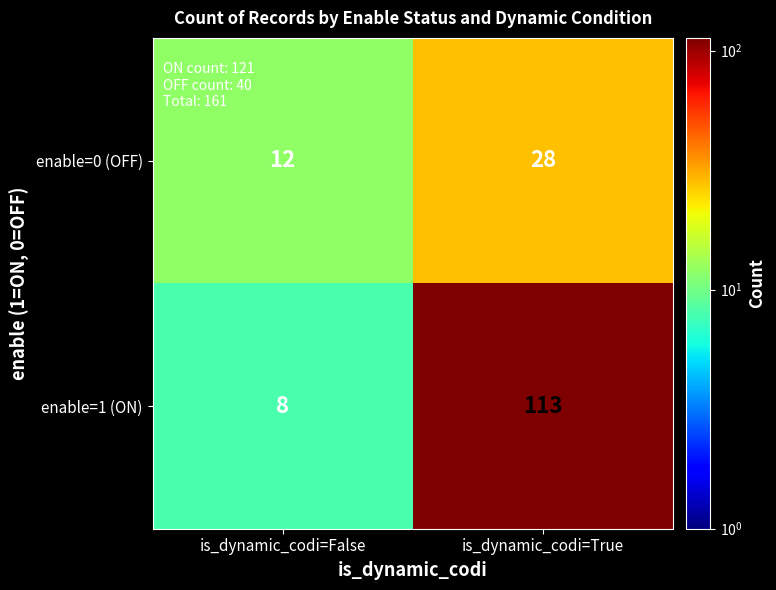

List the series in order of their peak value, highest first.

enable=1 (ON), enable=0 (OFF)